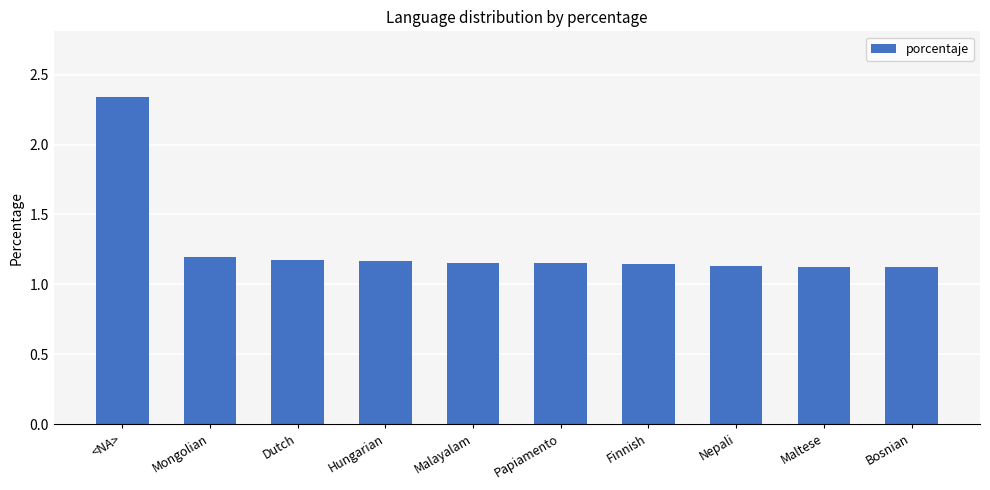

What is the label of the 8th bar from the left?

Nepali